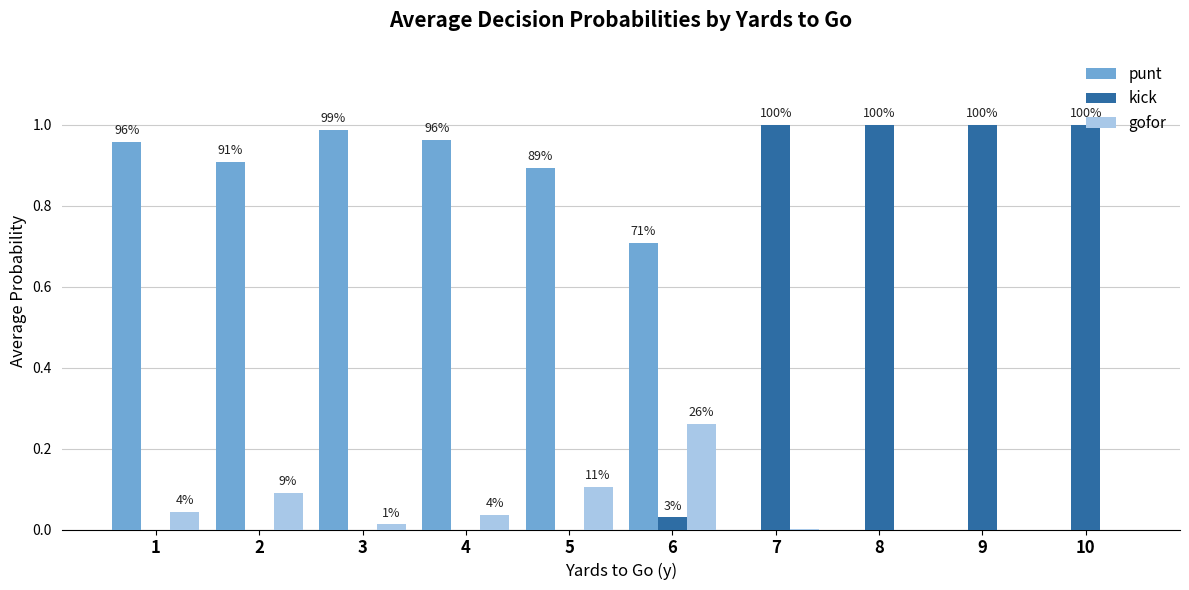

What are all the series names shown in the legend?

punt, kick, gofor